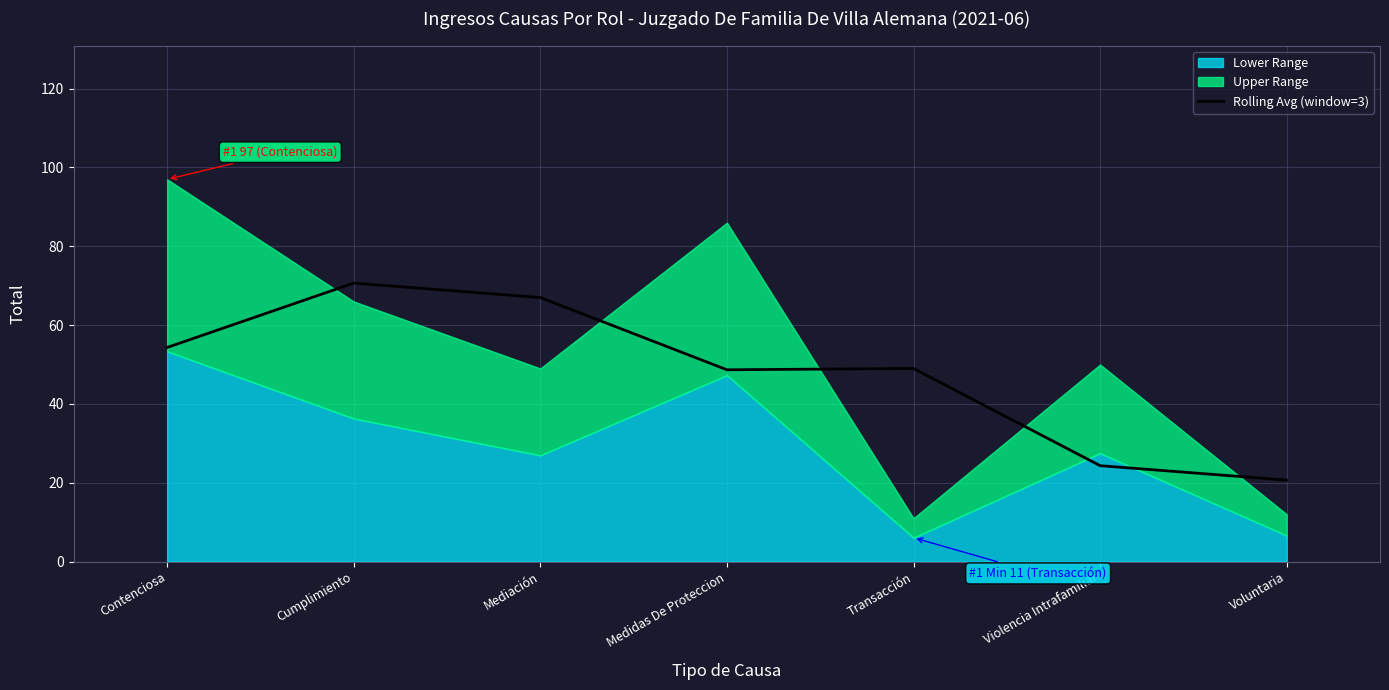

What is the average value?

47.8